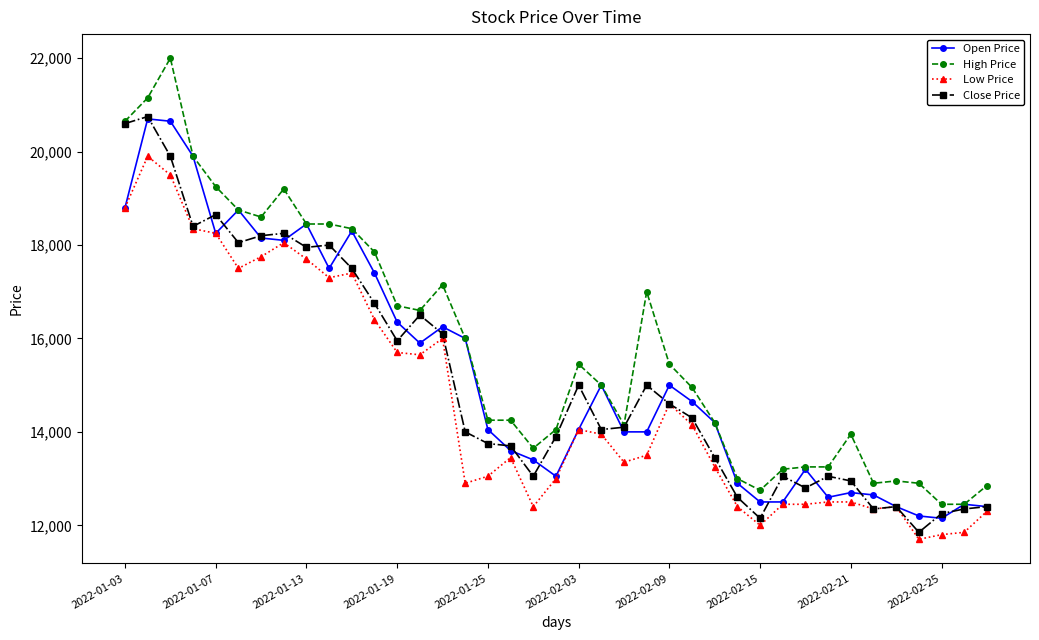

True or false: High Price has more than 0 points higher than both neighbors.

True